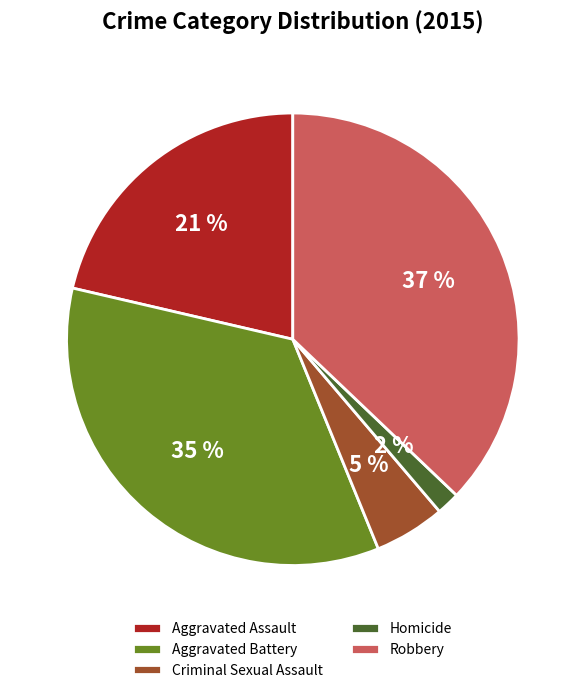

The Criminal Sexual Assault slice represents 5% of the pie. True or false?

True